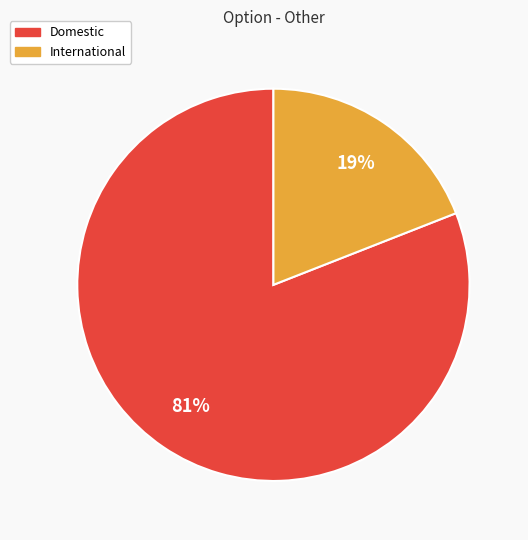

True or false: International accounts for 19% of the total.

True